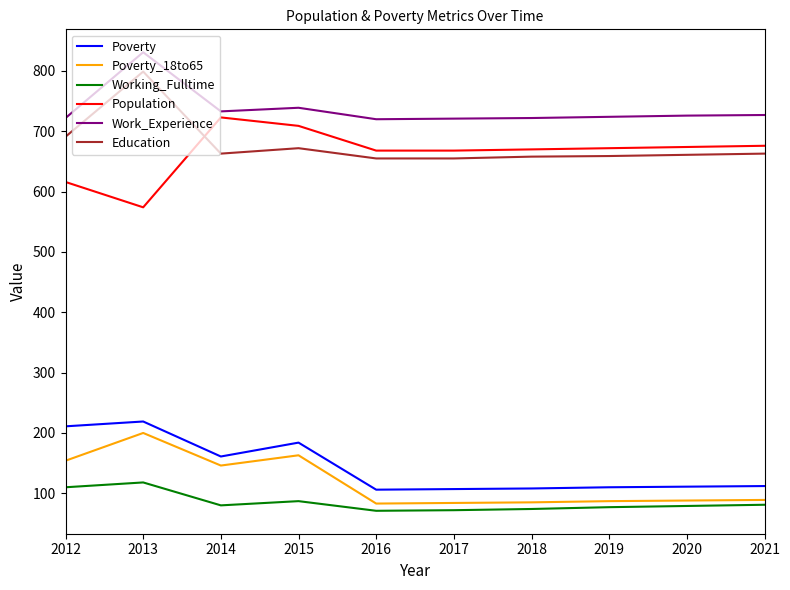

Which series has the largest total across all categories?

Work_Experience